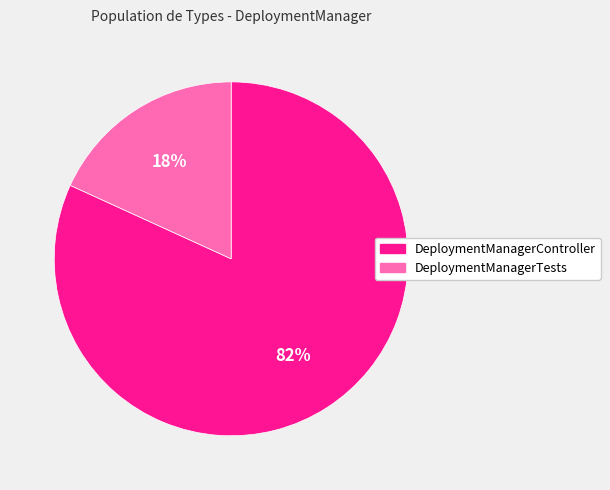

True or false: DeploymentManagerTests accounts for 25% of the total.

False